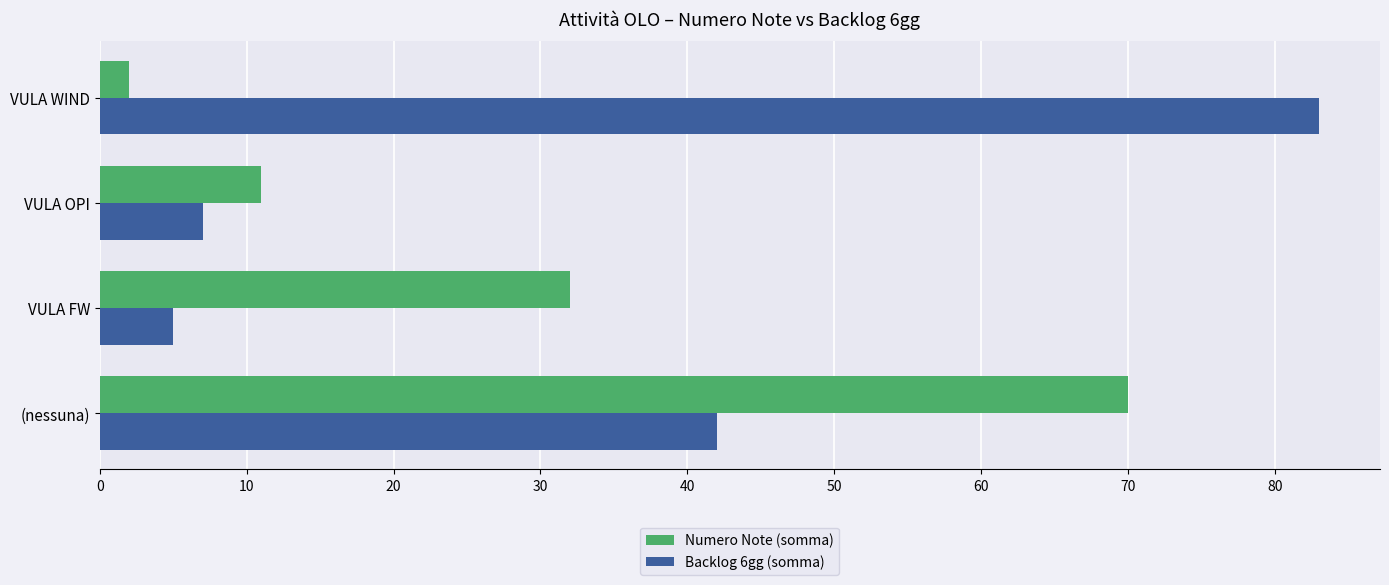

Which series has the largest range (max minus min)?

Backlog 6gg (somma)